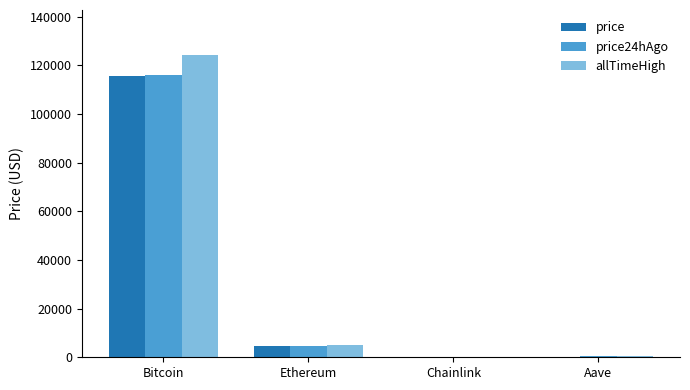

The value of price at Bitcoin is 181361.9. True or false?

False